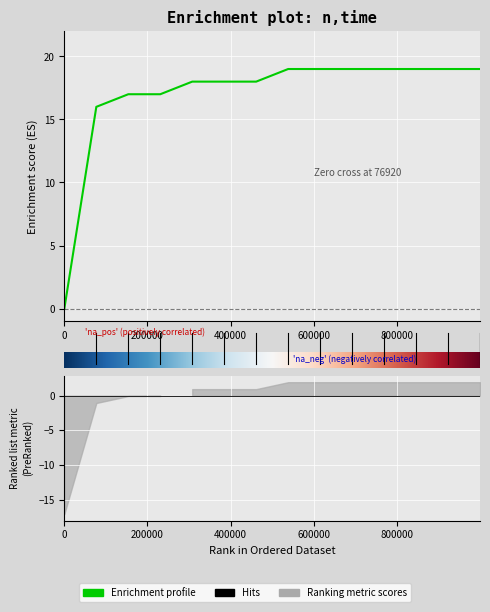

Reading right to left, what are all the values shown in this chart?

19	19	19	19	19	19	19	19	18	18	18	17	17	16	0